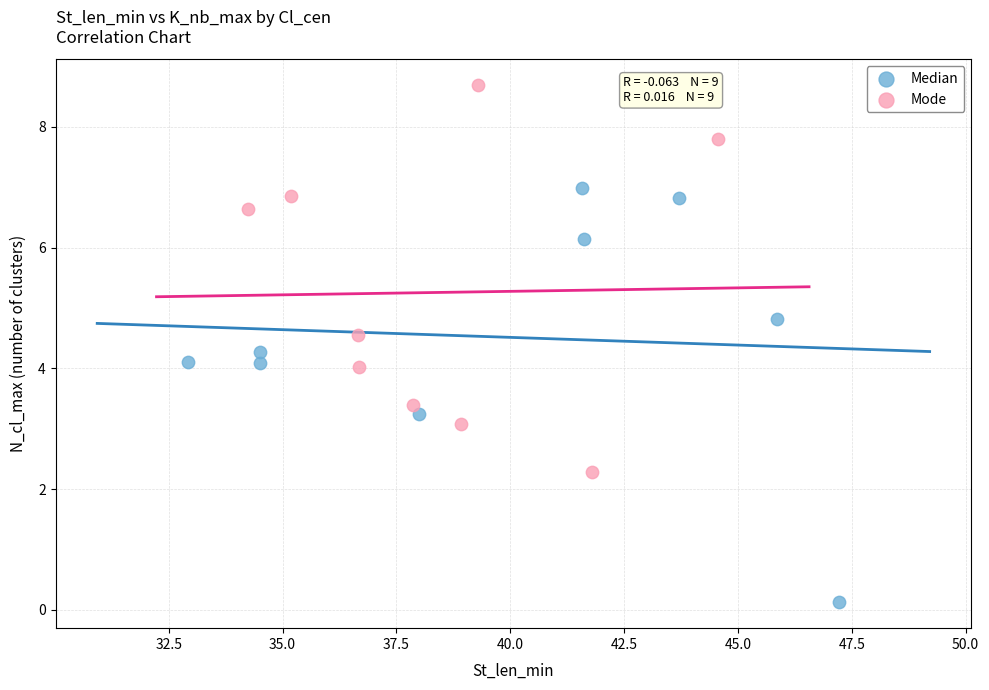

Which series contains the lowest Y value?

Median